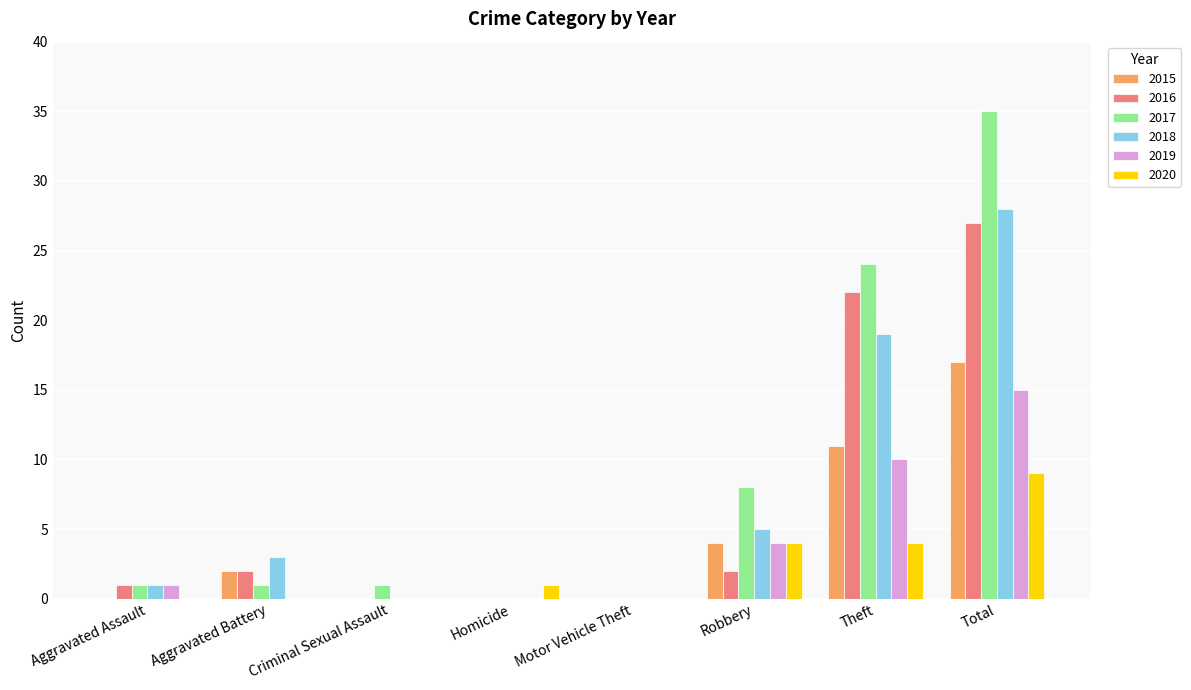

Count the number of data series in this chart.

6